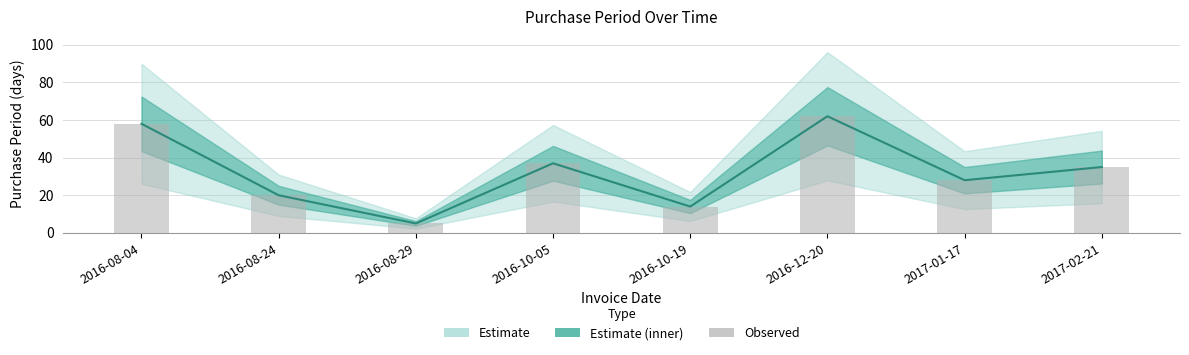

What is the label of the 3rd bar from the left?

2016-08-29